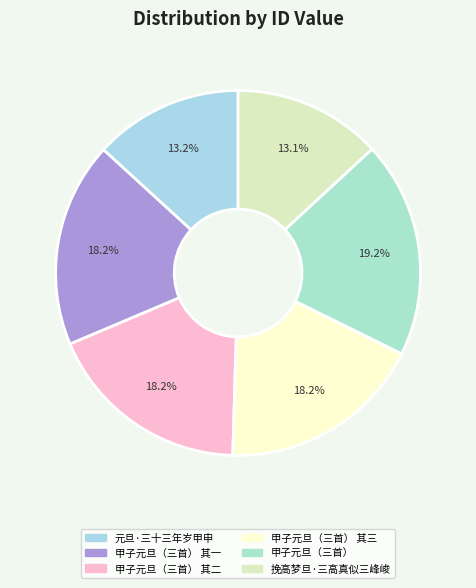

How many slices are in this pie chart?

6